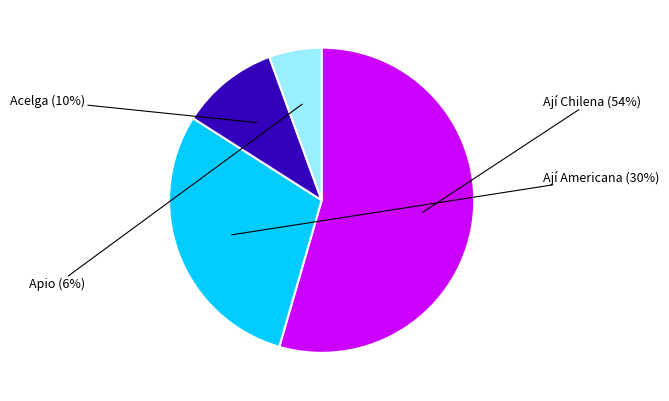

Count the number of slices in the pie.

4